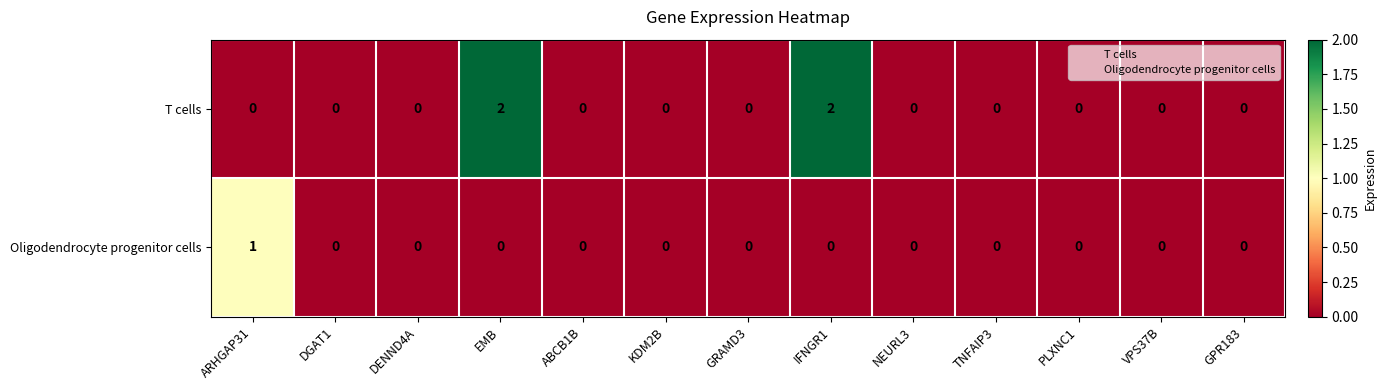

Count the number of categories in the chart.

13